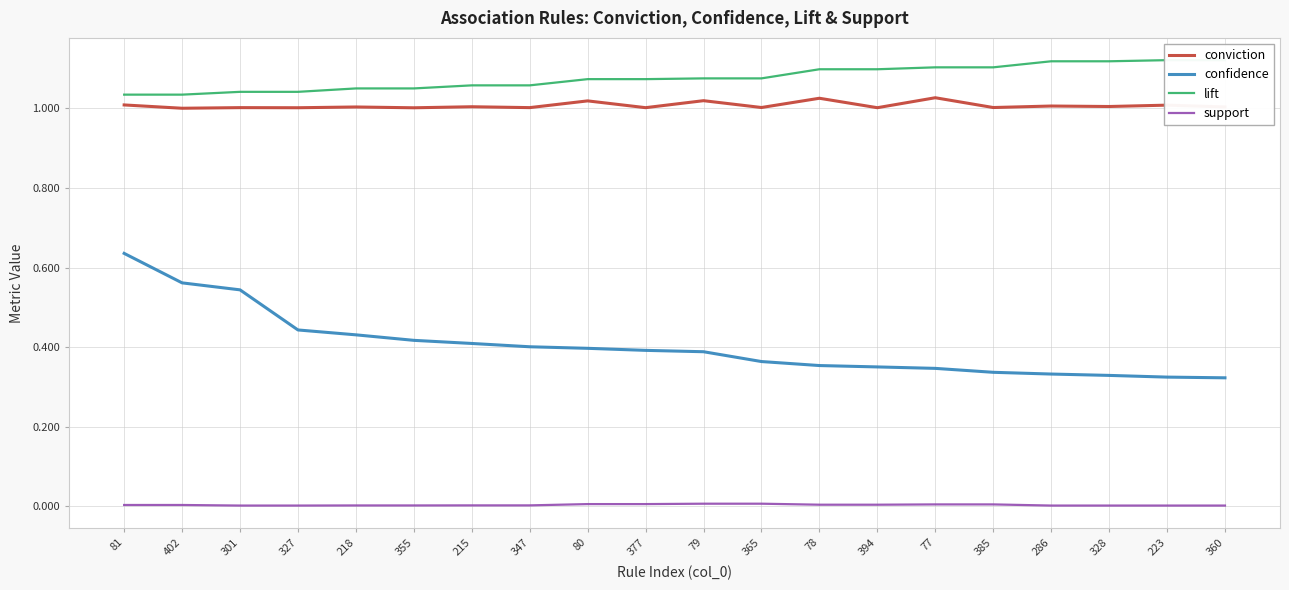

What is the sum of all conviction values?

20.1